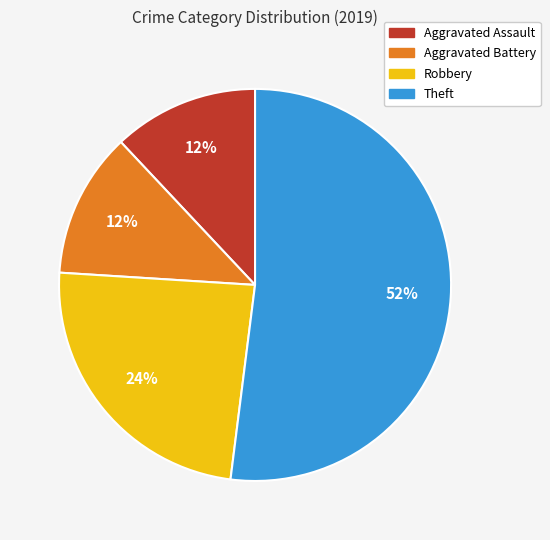

Do Aggravated Battery and Aggravated Assault together represent more than half of the pie?

No